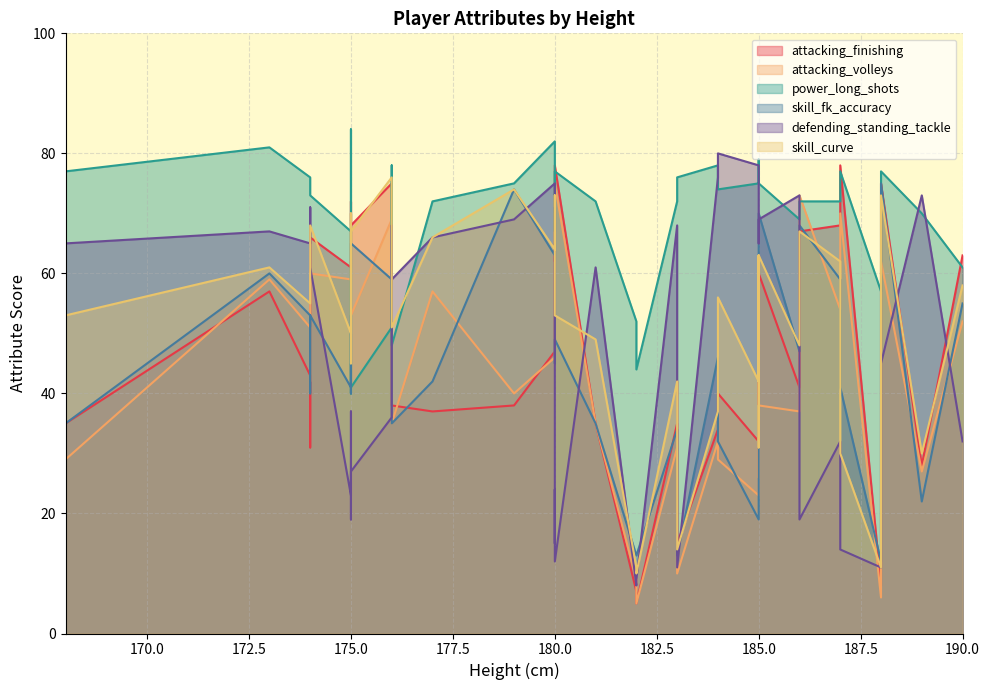

Where does the skill_curve series first go above 55?

173